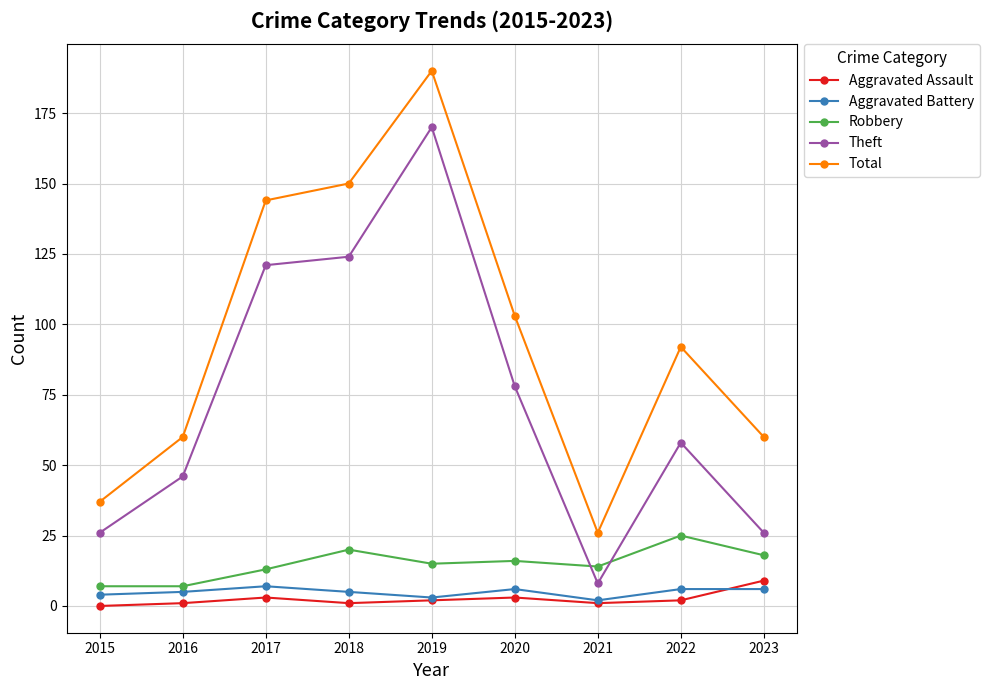

Which series changed the most between 2016 and 2018?

Total